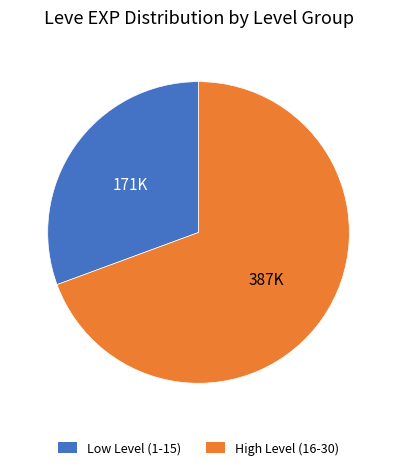

Is there any slice that represents more than half of the pie?

Yes